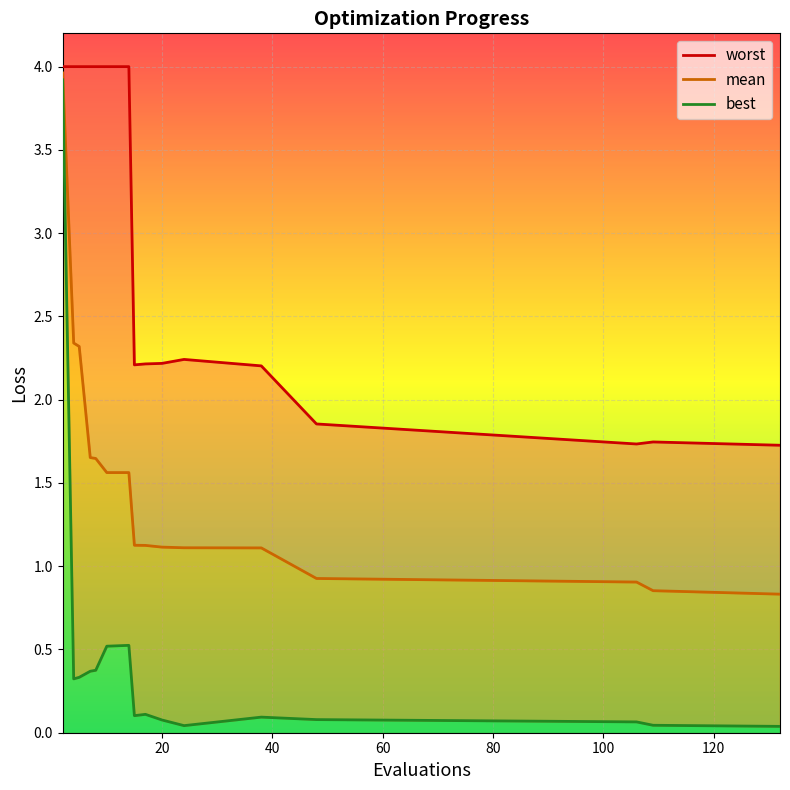

Does the chart display data point markers on the line(s)?

No